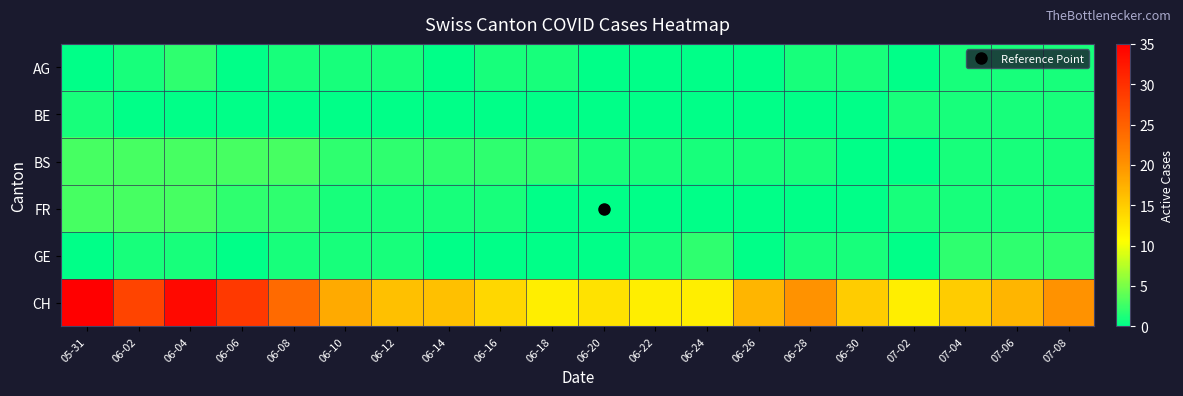

Which series has the largest total across all categories?

CH